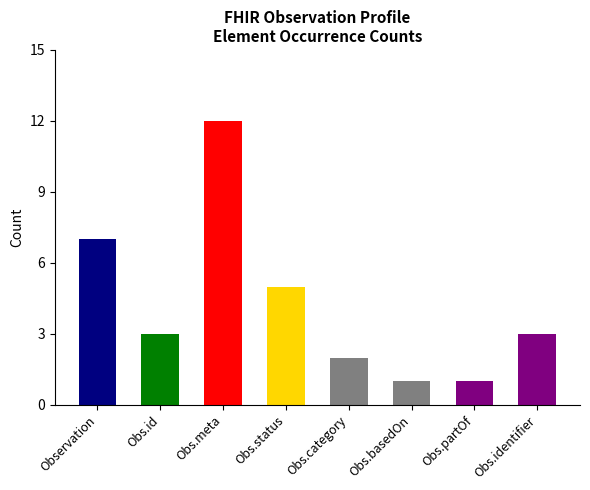

At which label does the data first exceed 3?

Observation